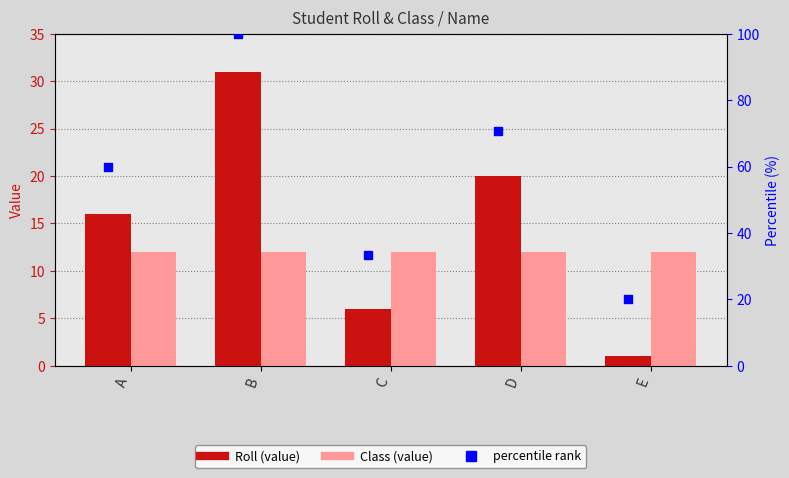

At how many categories does at least one series exceed 68?

2